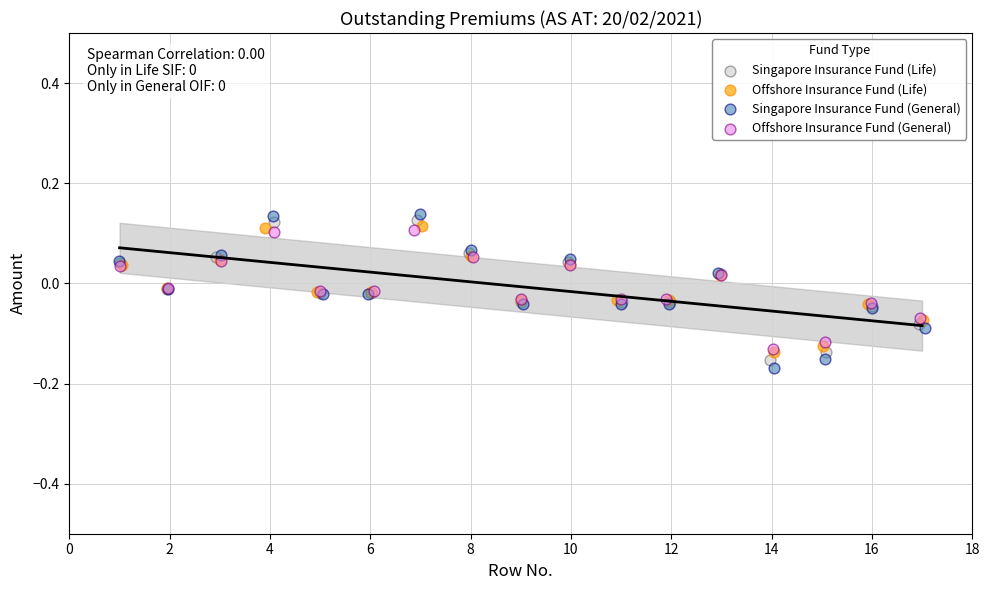

Which series reaches the maximum Y coordinate?

Singapore Insurance Fund (General)